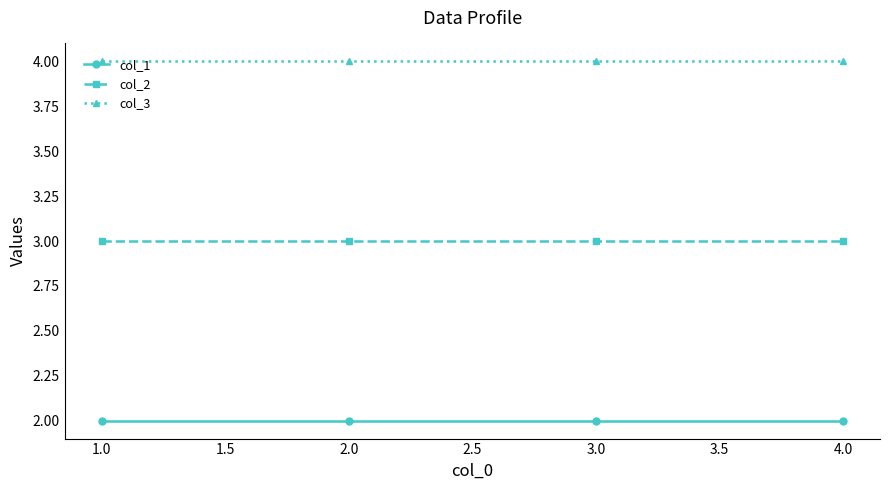

True or false: col_3 and col_1 cross at least once.

False